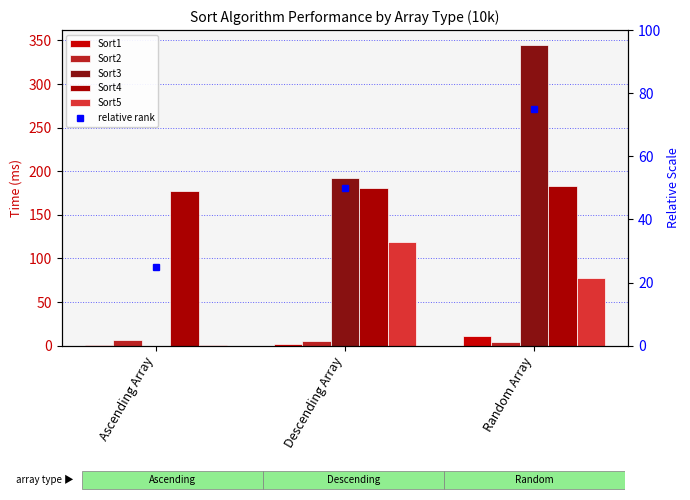

Which category has the lowest value across all series?

Ascending Array